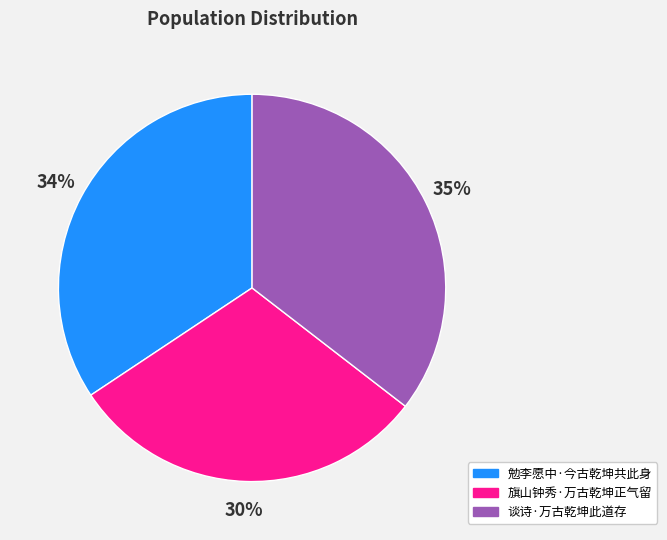

Approximately how many times larger is the value at 勉李愿中·今古乾坤共此身 compared to 旗山钟秀·万古乾坤正气留?

1.1